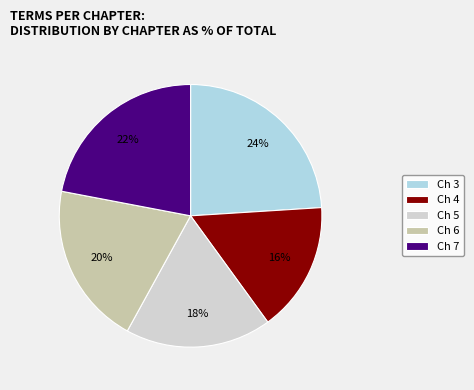

What is the ratio of the value at Ch 3 to the value at Ch 6?

1.2